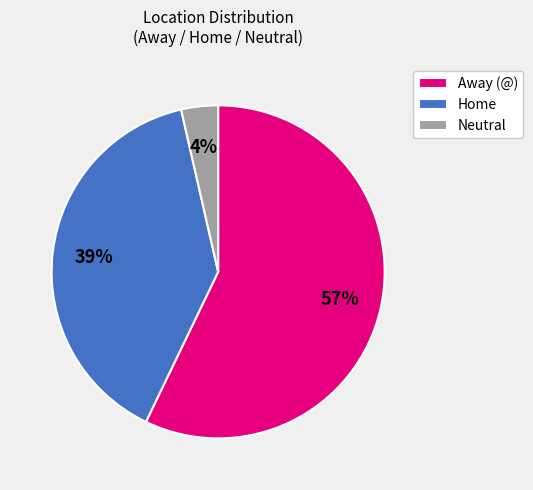

Combined, do Home and Away (@) account for over 50%?

Yes